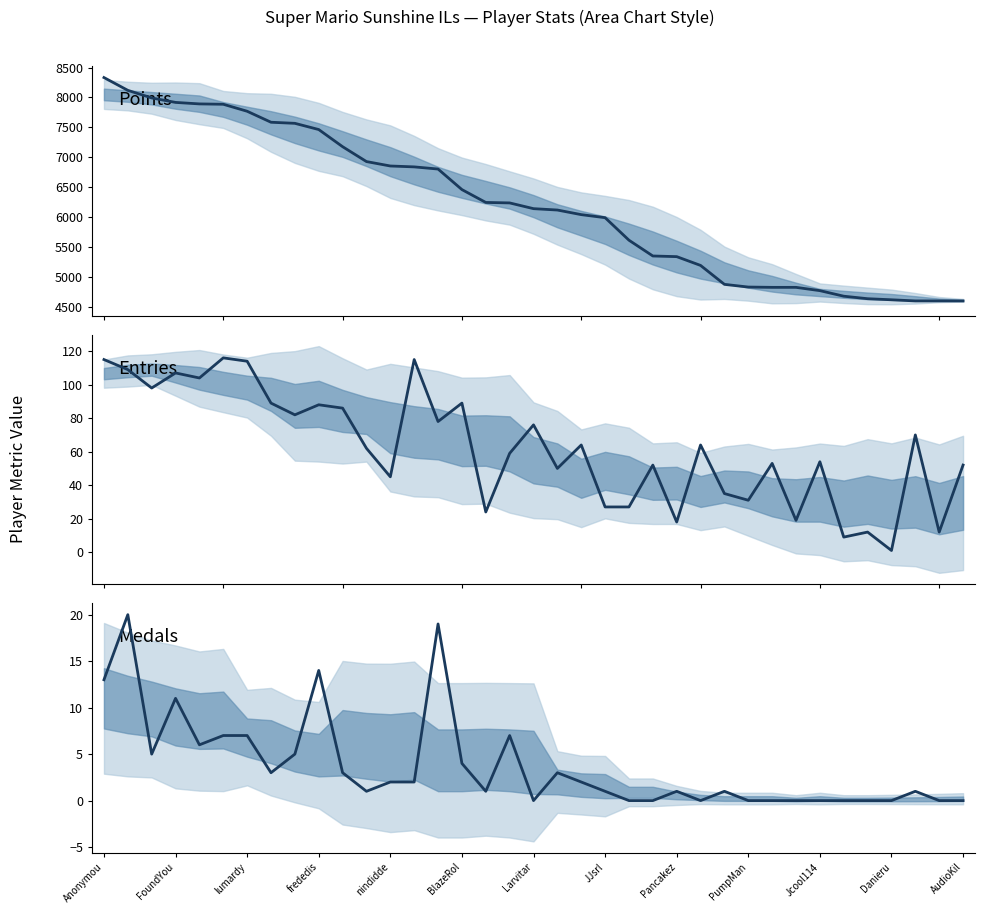

True or false: Medals has a value of 1 at Pancakez.

True